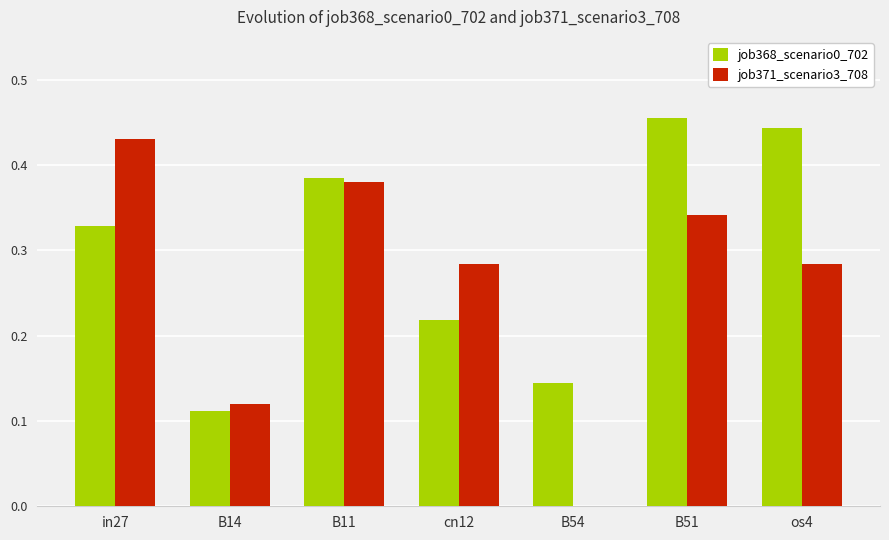

What is the sum of all job371_scenario3_708 values?

1.8